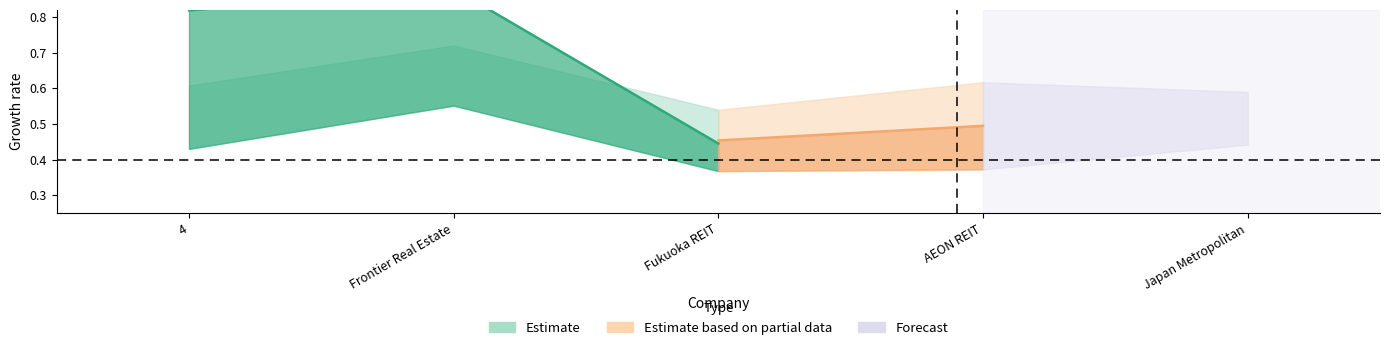

At which category does historical_growth_net_income_last_5_years reach its first local valley?

Fukuoka REIT